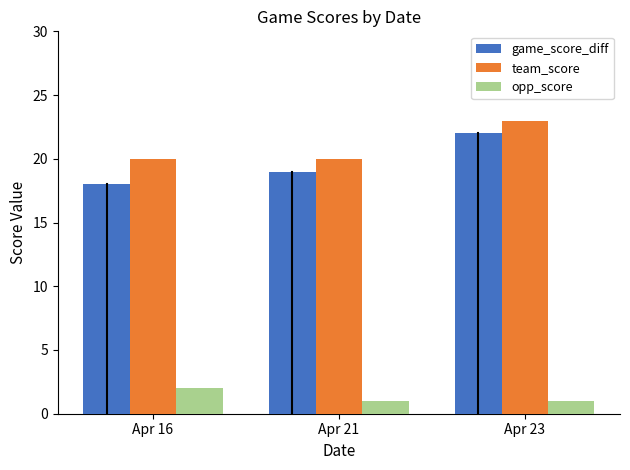

What is the sum of all team_score values?

63